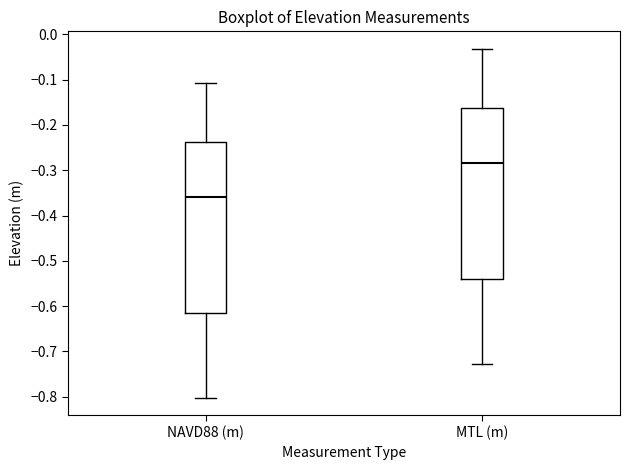

Reading left to right, read every box against the y-axis: the position of its median line, the range the box covers, and the ends of its whiskers. The values are not printed on the chart, so give them approximately, as read against the axis.

NAVD88 (m): median -0.36, box -0.61 to -0.24, whiskers -0.80 to -0.11
MTL (m): median -0.29, box -0.54 to -0.16, whiskers -0.73 to -0.03